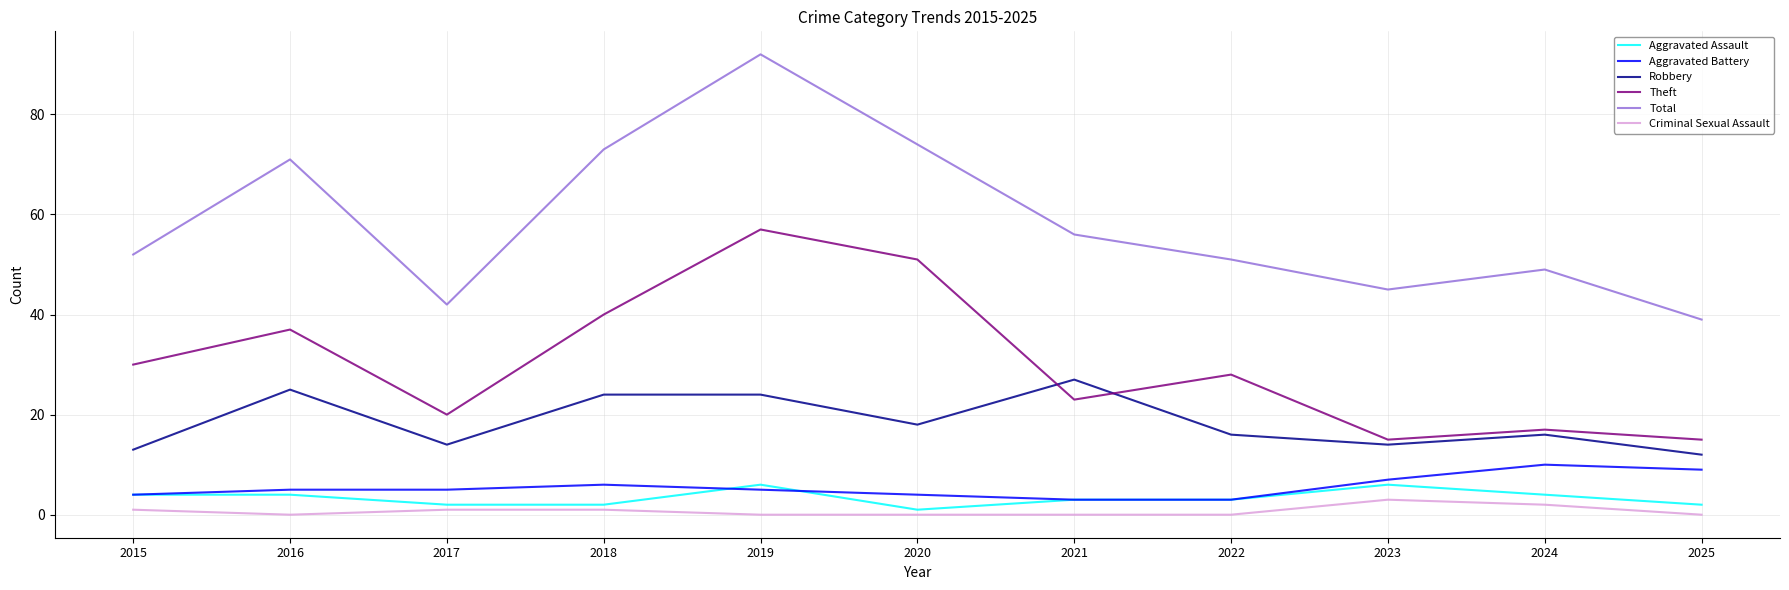

Reading right to left, list all the values displayed in this chart.

Aggravated Assault: 2025=2	2024=4	2023=6	2022=3	2021=3	2020=1	2019=6	2018=2	2017=2	2016=4	2015=4
Aggravated Battery: 2025=9	2024=10	2023=7	2022=3	2021=3	2020=4	2019=5	2018=6	2017=5	2016=5	2015=4
Robbery: 2025=12	2024=16	2023=14	2022=16	2021=27	2020=18	2019=24	2018=24	2017=14	2016=25	2015=13
Theft: 2025=15	2024=17	2023=15	2022=28	2021=23	2020=51	2019=57	2018=40	2017=20	2016=37	2015=30
Total: 2025=39	2024=49	2023=45	2022=51	2021=56	2020=74	2019=92	2018=73	2017=42	2016=71	2015=52
Criminal Sexual Assault: 2025=0	2024=2	2023=3	2022=0	2021=0	2020=0	2019=0	2018=1	2017=1	2016=0	2015=1